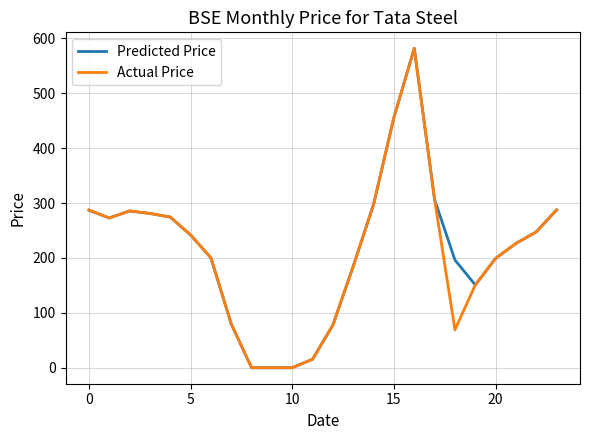

What is the greatest value displayed?

581.7